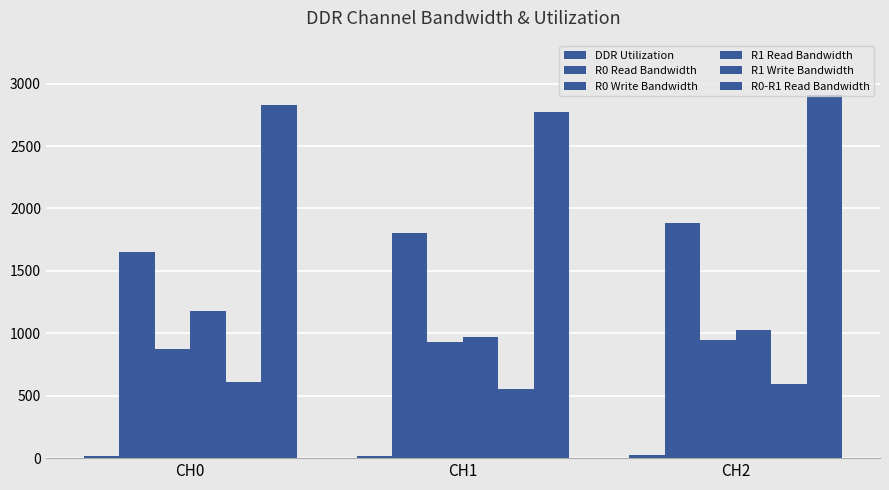

How many groups of bars are there?

3